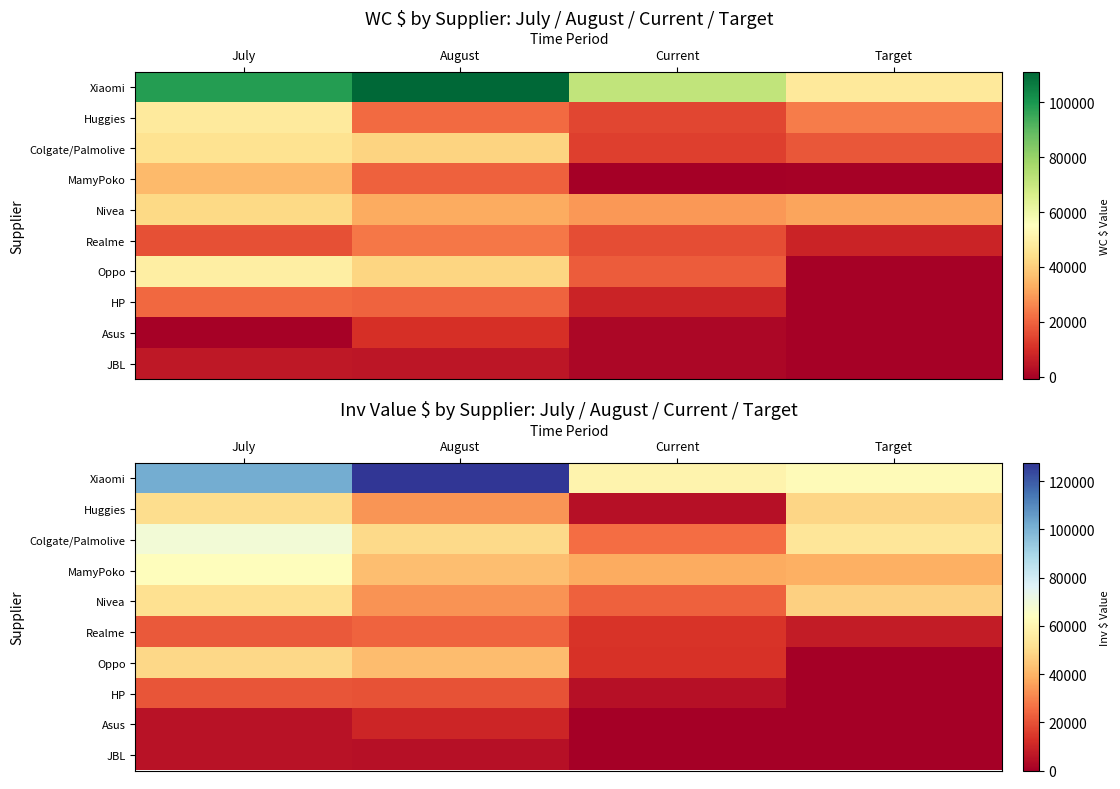

Is the value of JBL at July greater than the value of Xiaomi at August?

No